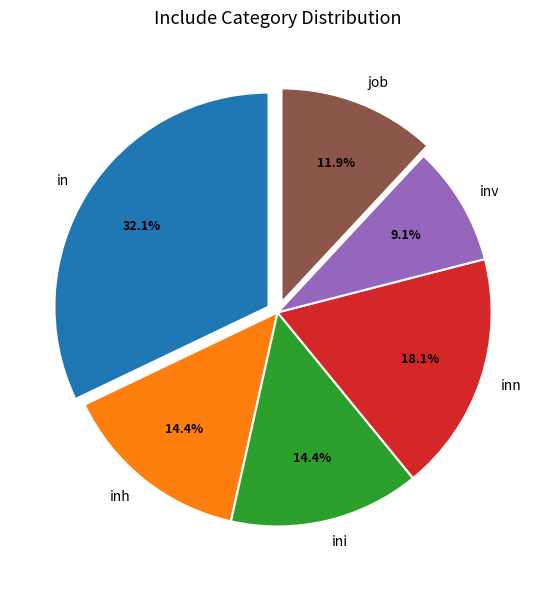

Which slice is the largest?

in